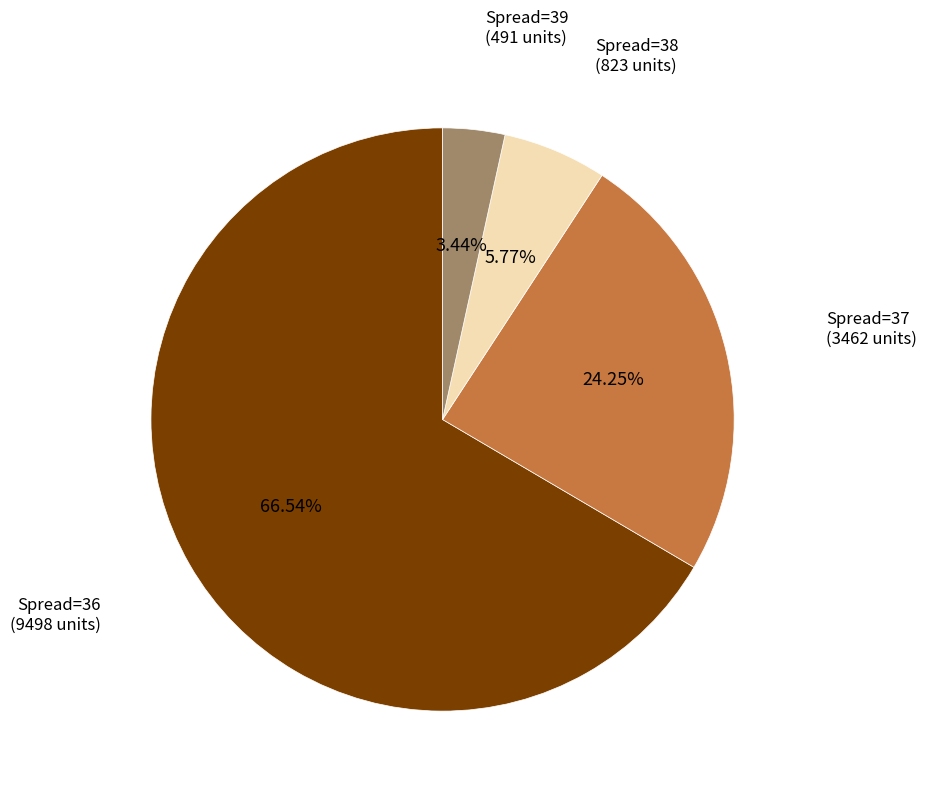

Does any single category account for the majority?

Yes